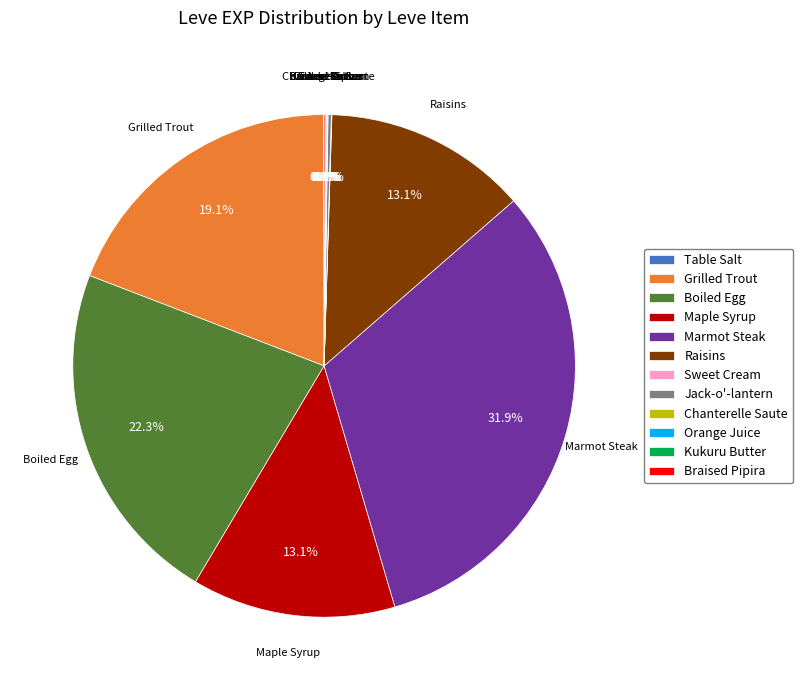

True or false: Boiled Egg accounts for 37% of the total.

False